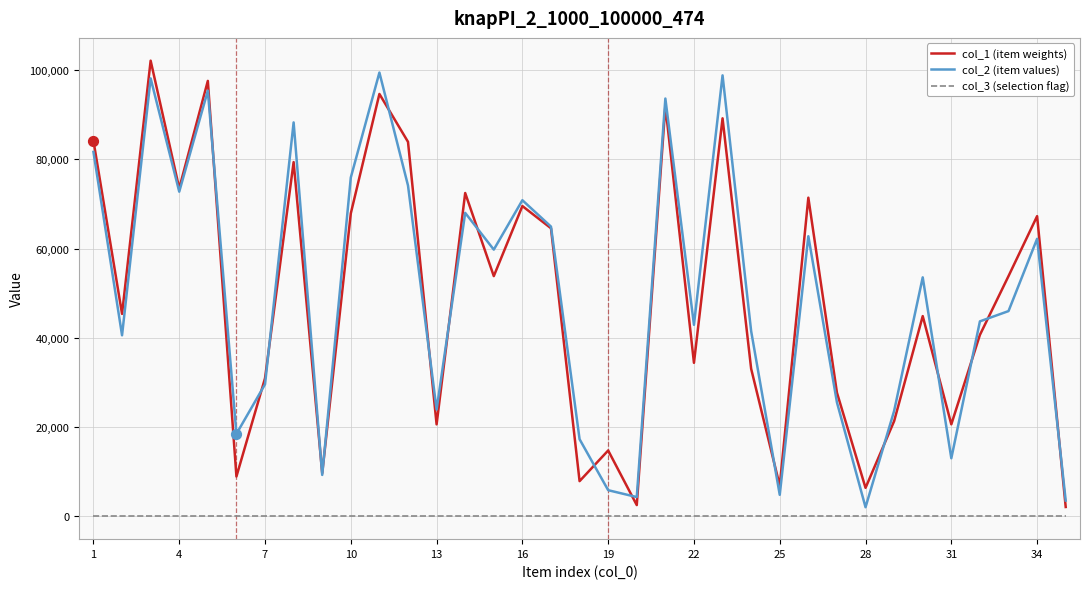

At how many categories does at least one series exceed 100849?

1